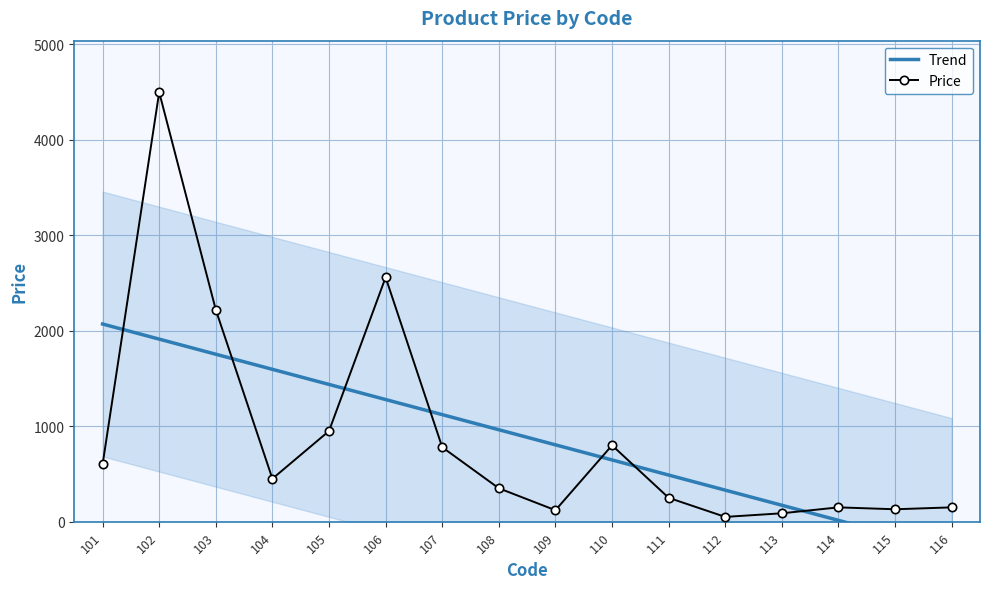

What is the change in value from 103 to 104?

-1770